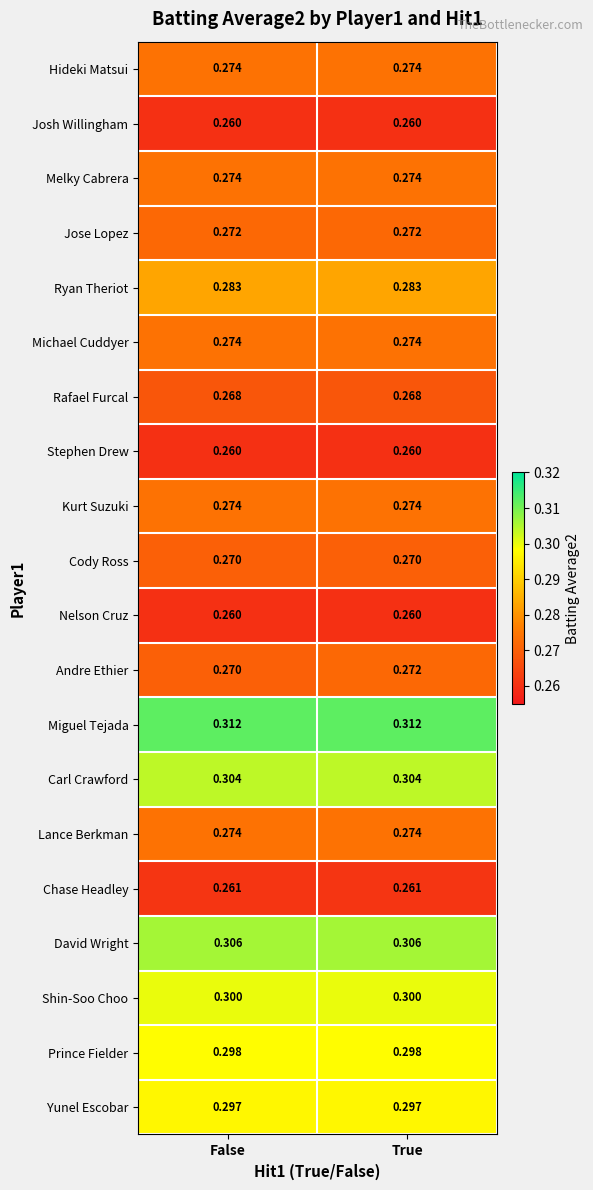

Which series changed the most between False and True?

Andre Ethier